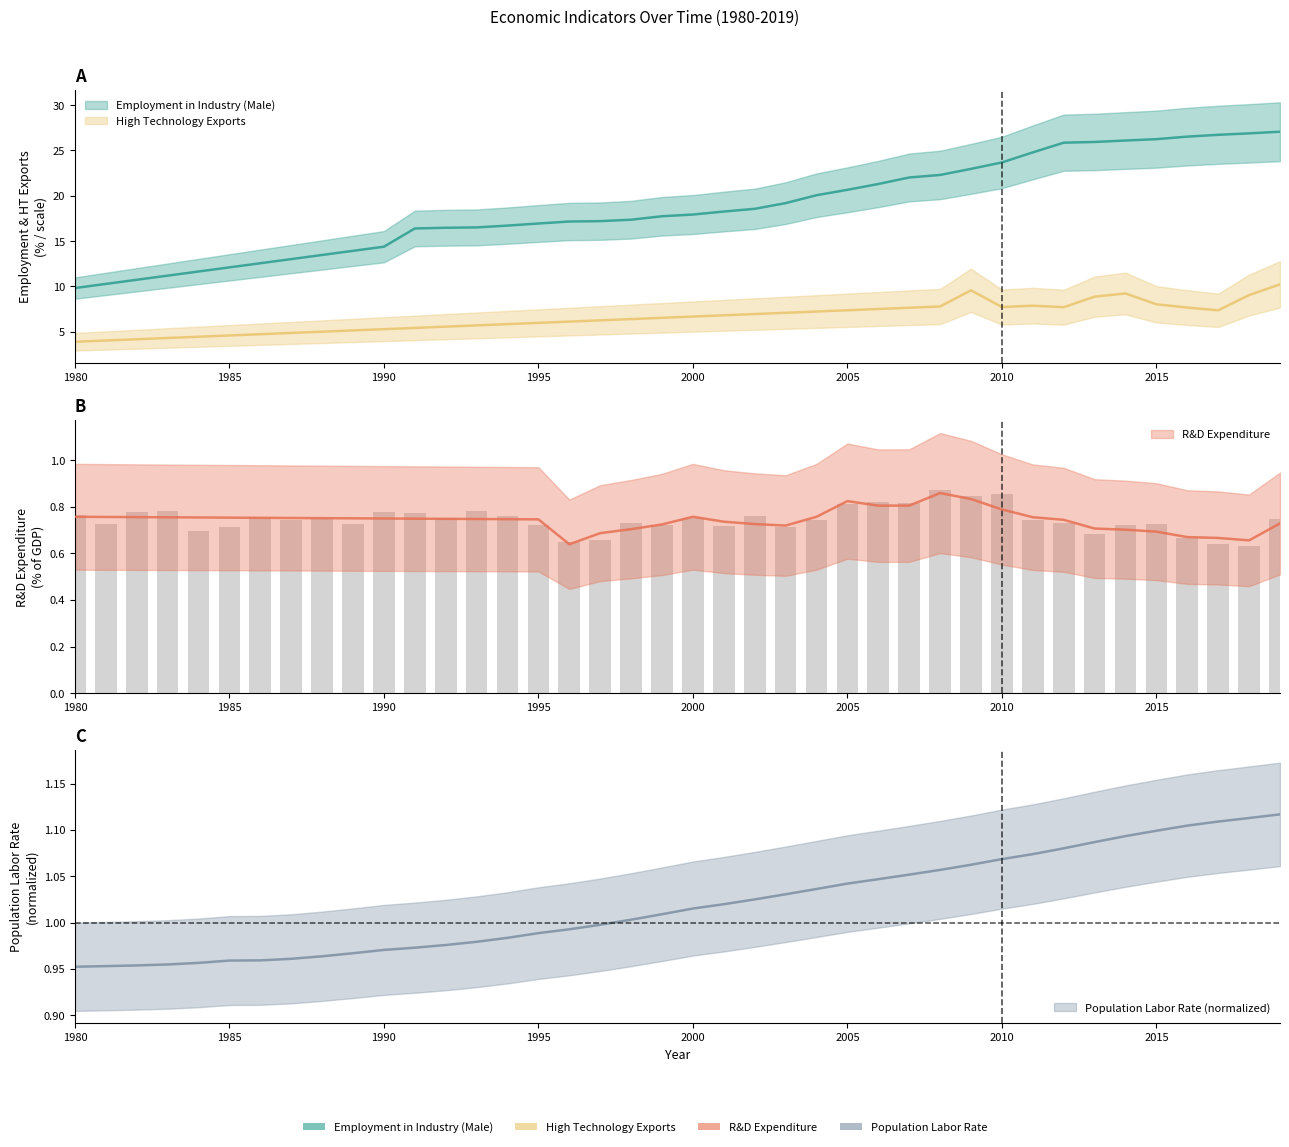

At how many categories does at least one series exceed 26?

6